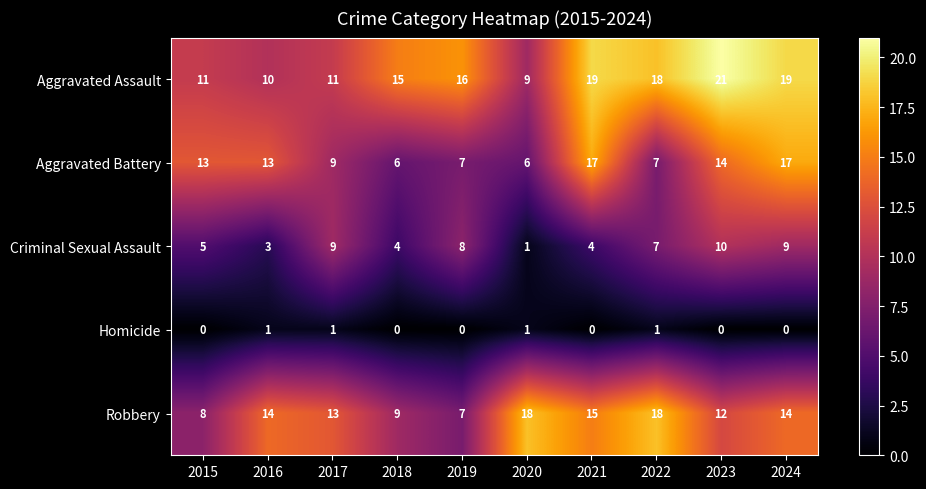

Which series has the widest spread of values?

Aggravated Assault